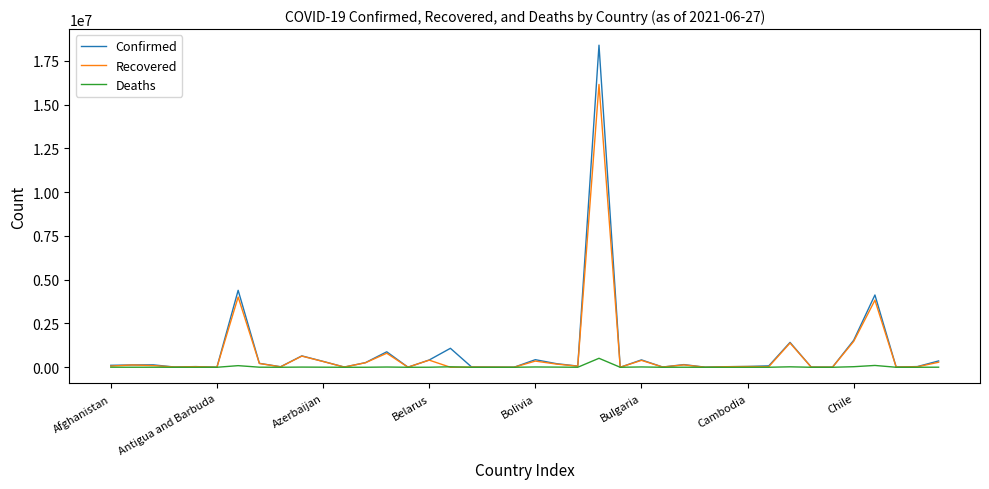

Which series has the largest range (max minus min)?

Confirmed